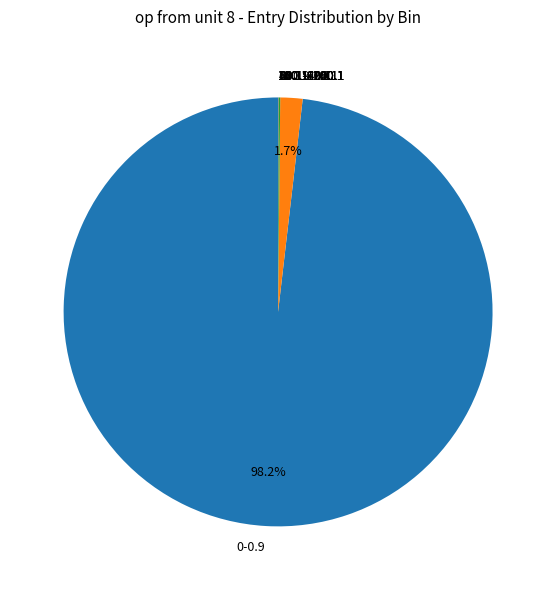

What is the largest slice in the pie chart?

0-0.9